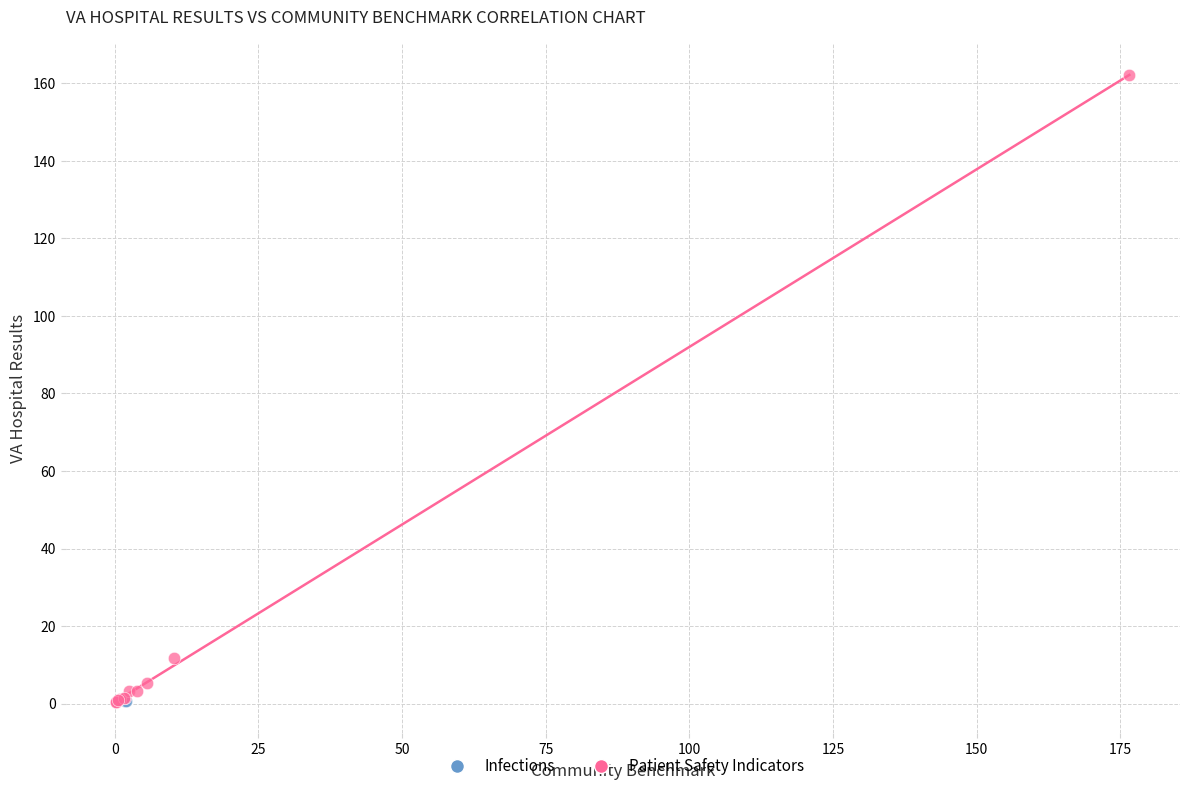

What are all the series names shown in the legend?

Infections, Patient Safety Indicators